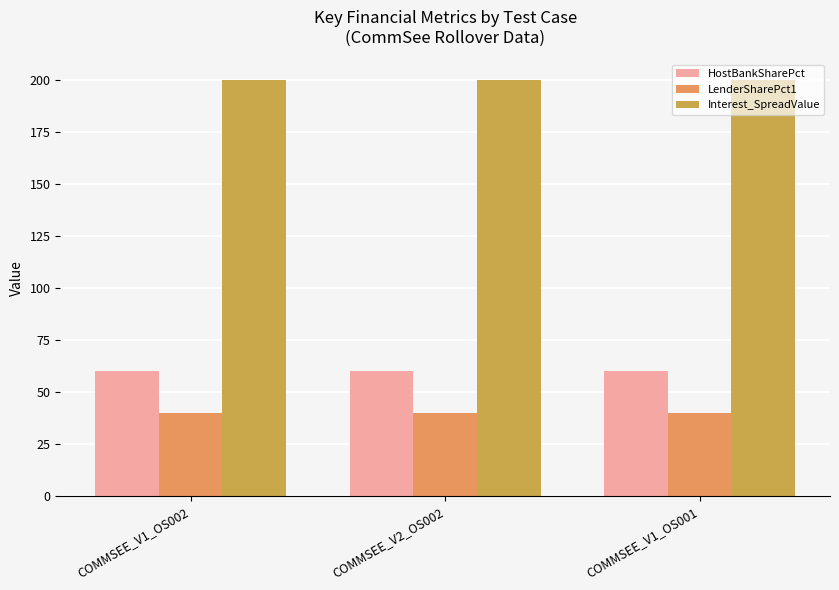

What is the spread (max minus min) of values at COMMSEE_V2_OS002?

160